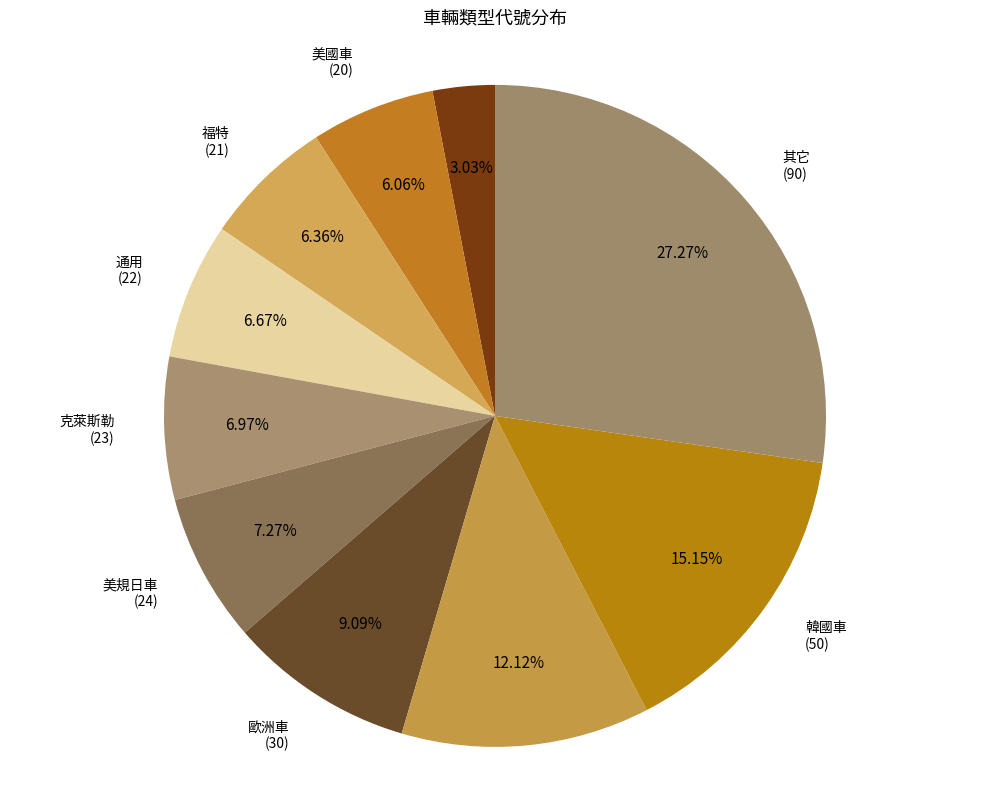

What percentage is the 克萊斯勒 slice, to the nearest percent?

7%